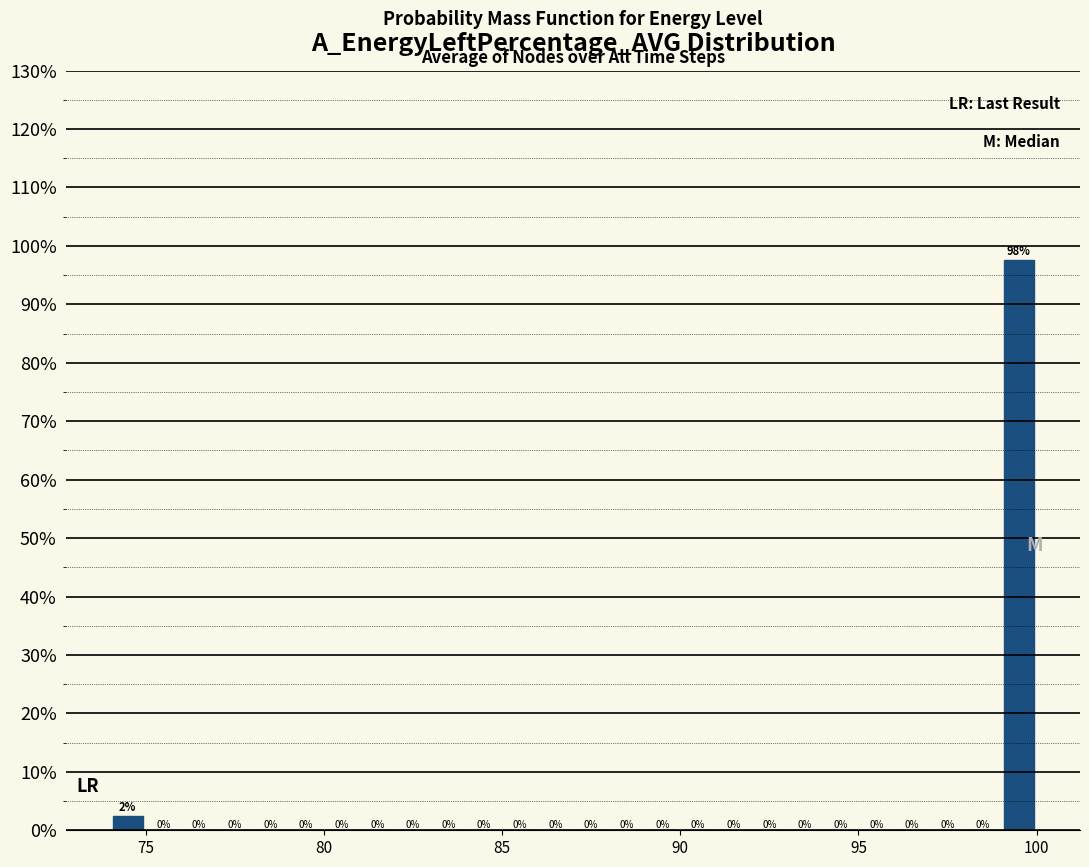

Around what value on the x-axis is the tallest bar? Give the approximate position of its centre, as read against the axis.

99.5